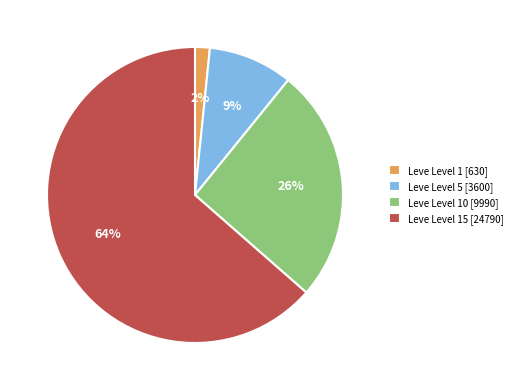

Which category accounts for the majority?

Leve Level 15 [24790]